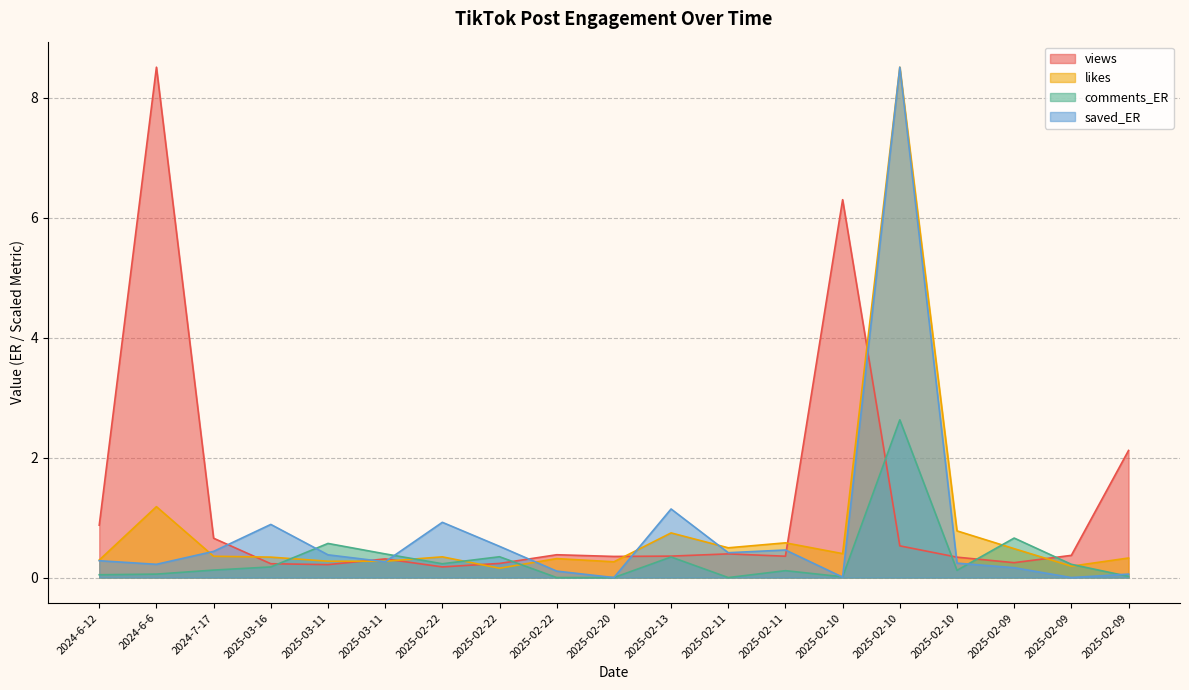

What value does the likes series have at 2025-02-13?

0.7